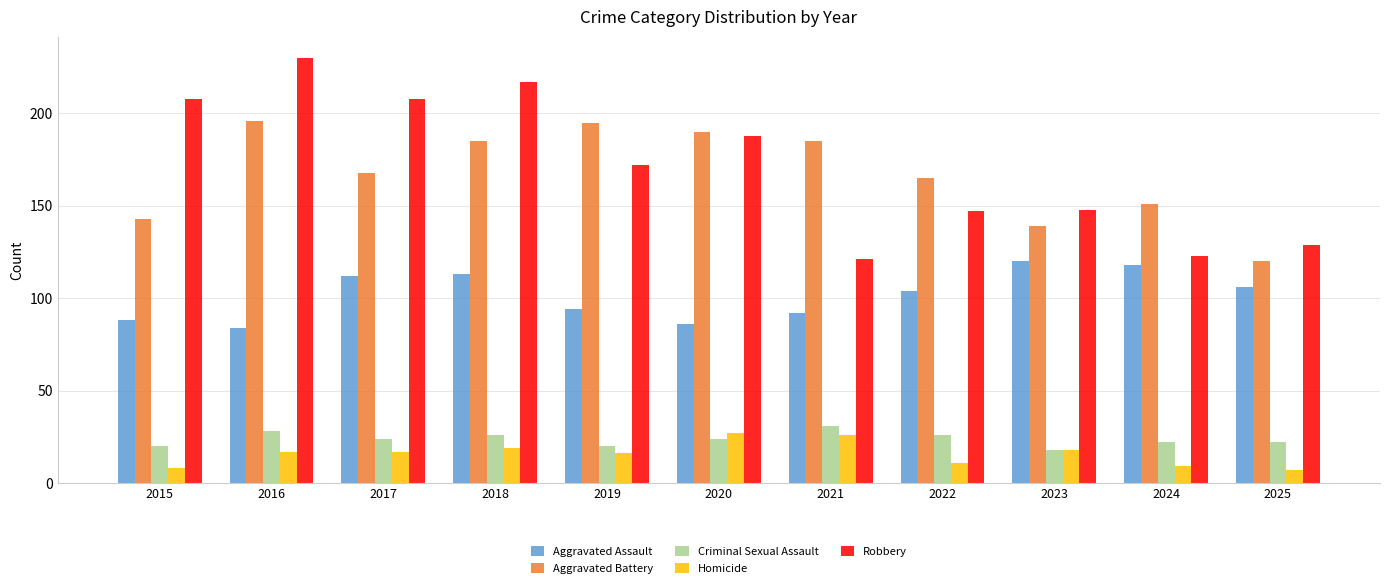

Is the value of Robbery at 2022 greater than the value of Criminal Sexual Assault at 2025?

Yes